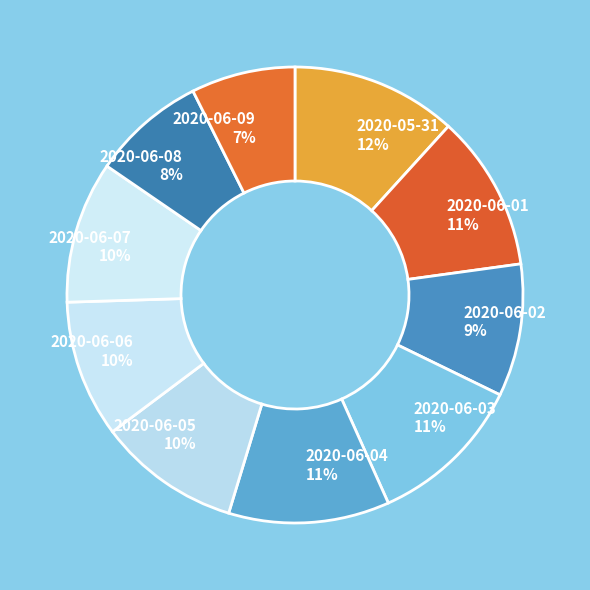

Is there any slice that represents more than half of the pie?

No